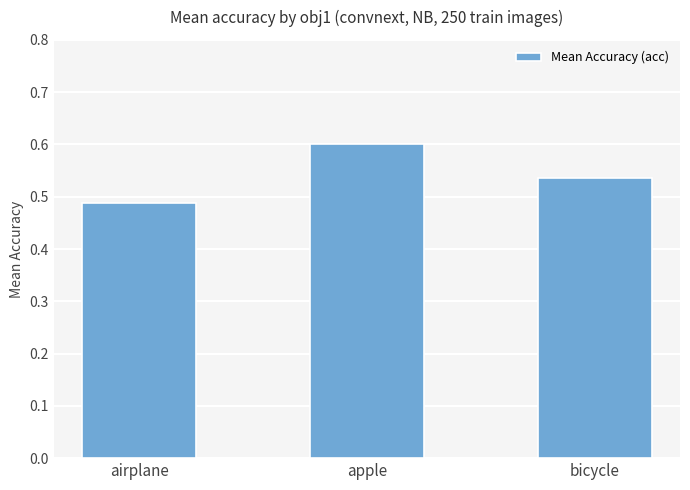

What is the sum of all values?

1.6